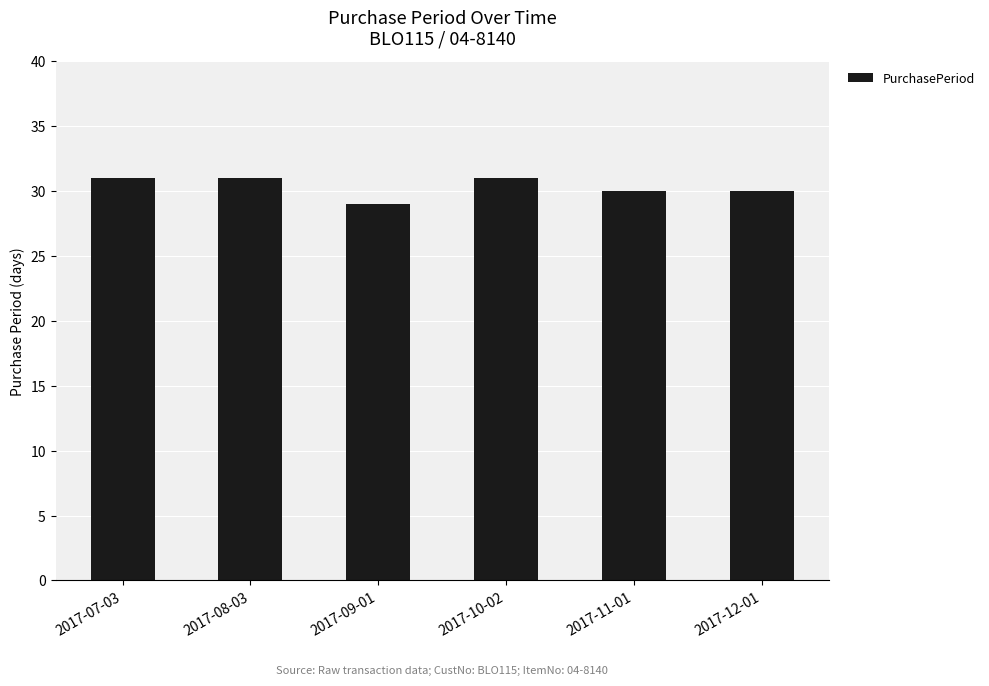

What position from the right is 2017-11-01?

2